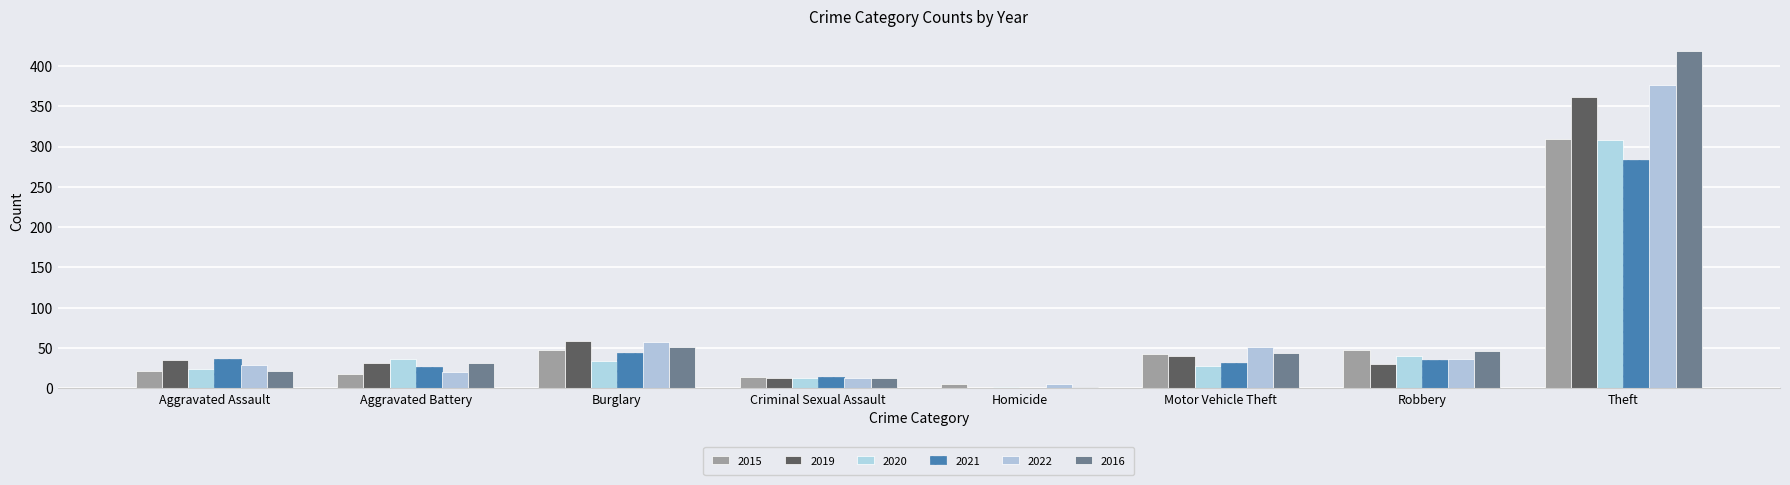

Which series has the largest total across all categories?

2016